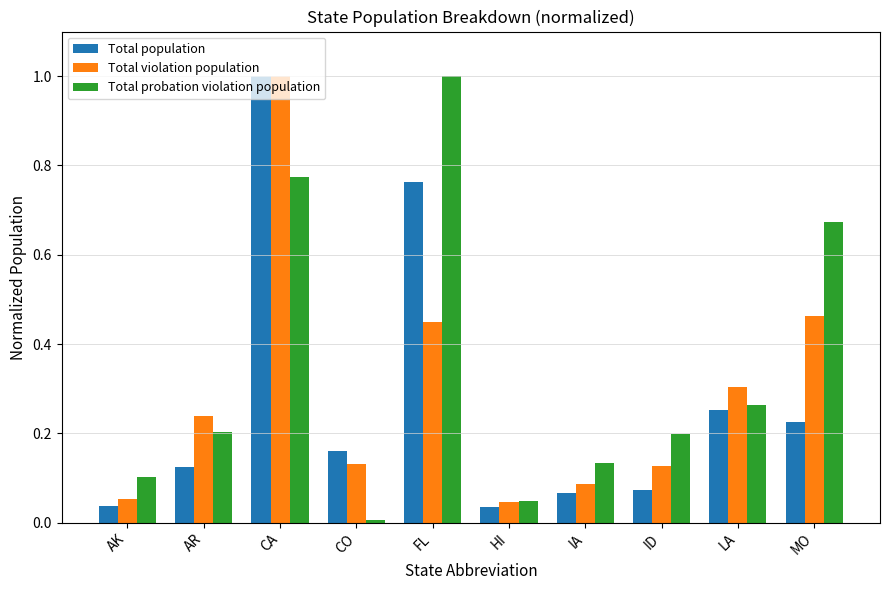

What is the greatest value displayed?

1.0